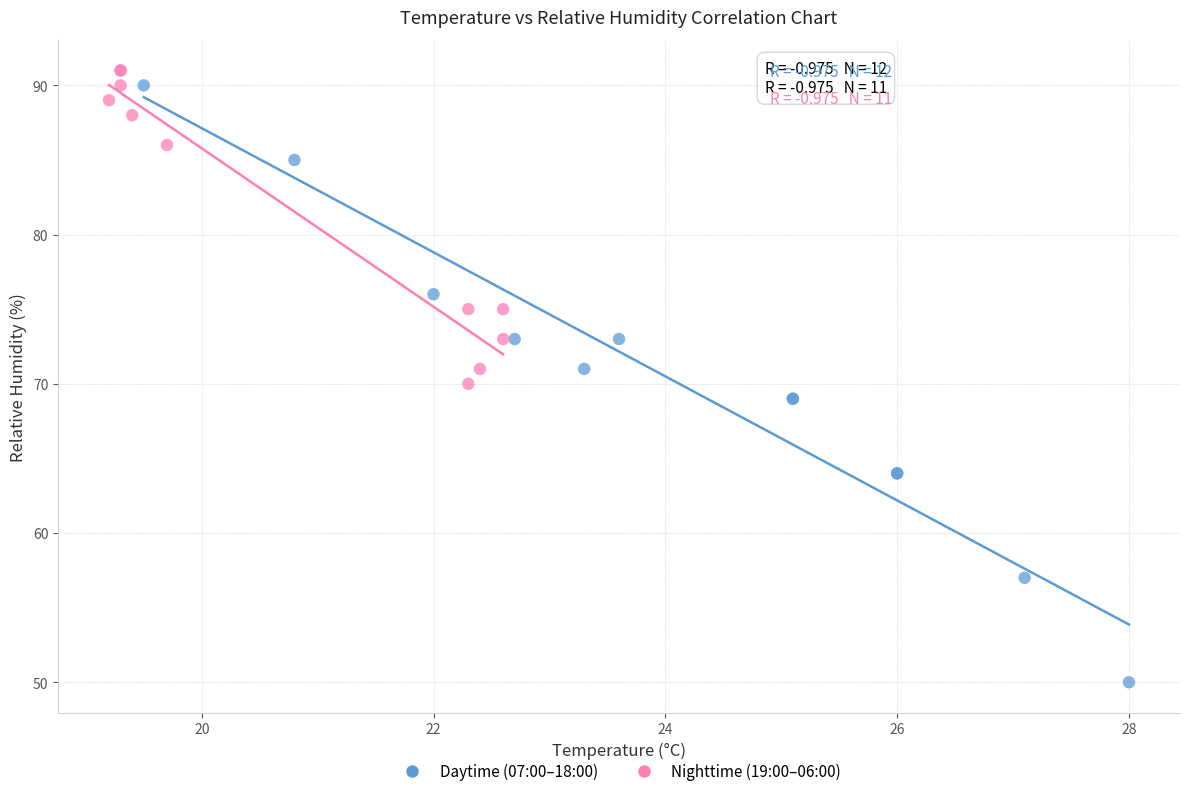

What are all the series names shown in the legend?

Daytime (07:00–18:00), Nighttime (19:00–06:00)